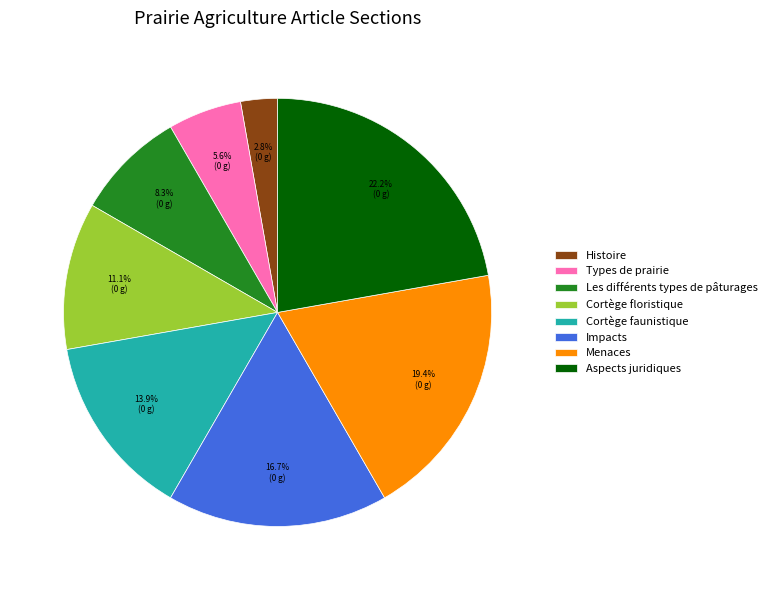

Does Impacts account for over 50% of the chart?

No